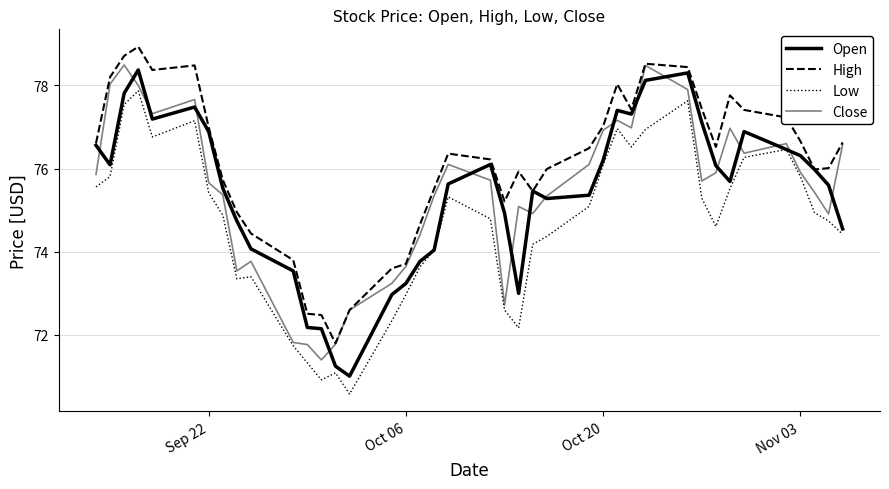

What is the maximum value shown in the chart?

78.9